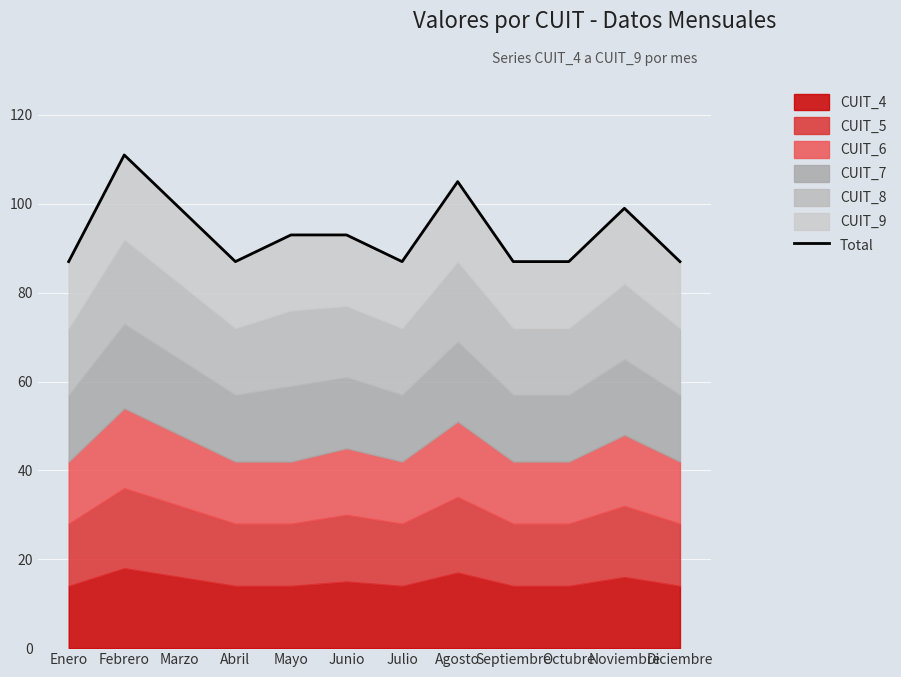

True or false: the data shows 105 at Agosto.

True